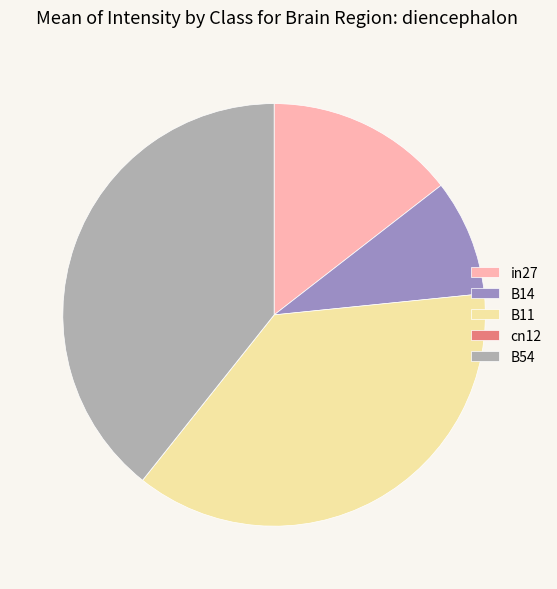

Which category has the biggest portion of the pie?

B54